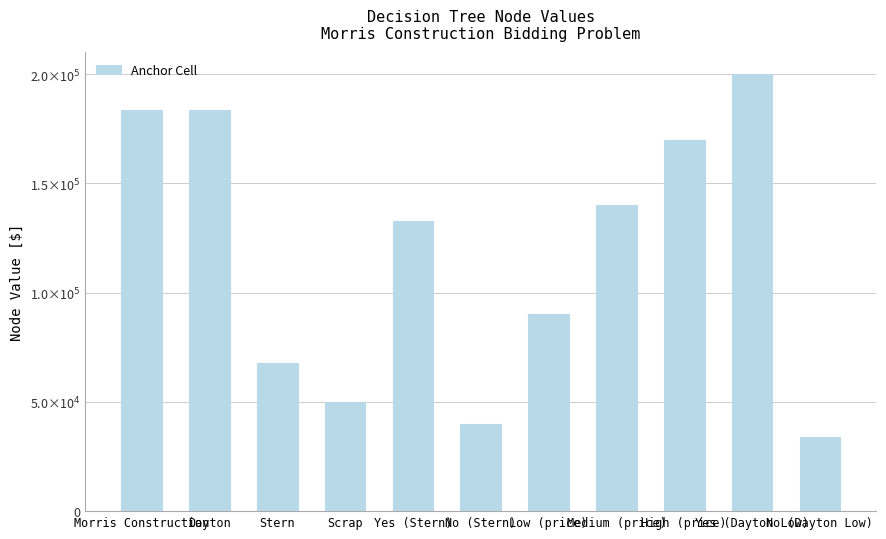

Are the bars horizontal?

No